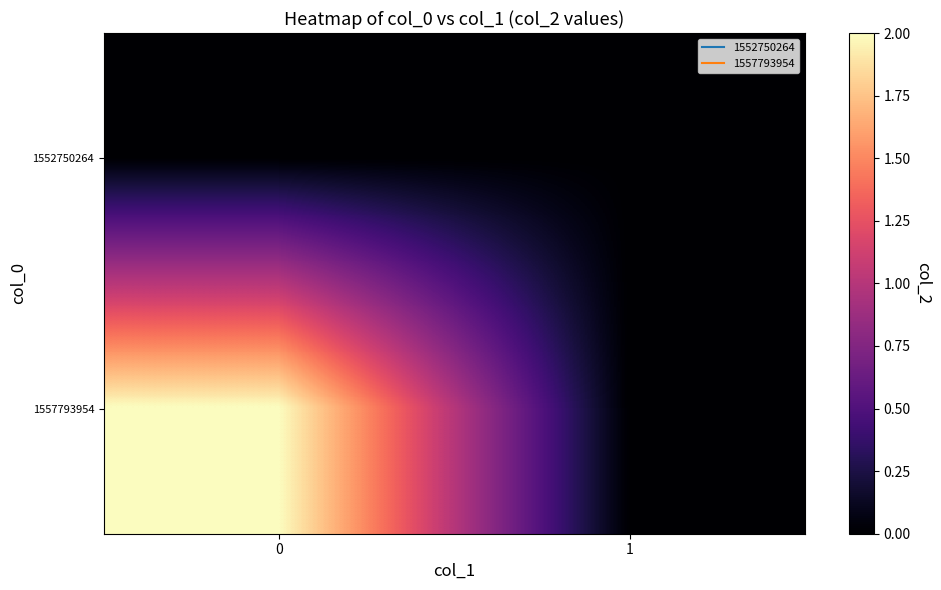

Rank the series by their maximum value, from lowest to highest.

1552750264, 1557793954